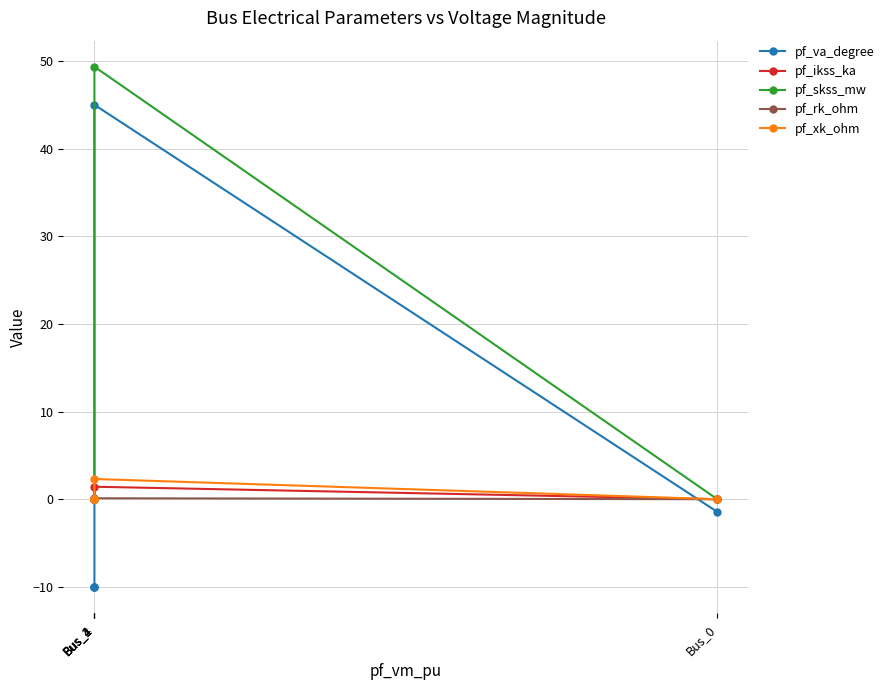

How many interior local valleys does the pf_va_degree series have?

1